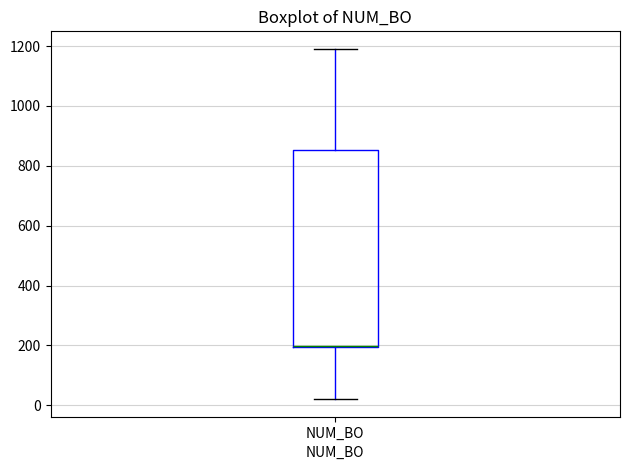

Read this box plot against the y-axis: the position of the median line, the range covered by the box, and the ends of both whiskers. The values are not printed on the chart, so give them approximately, as read against the axis.

median 200 (drawn on the box's lower edge), box 200 to 860, whiskers 20 to 1200